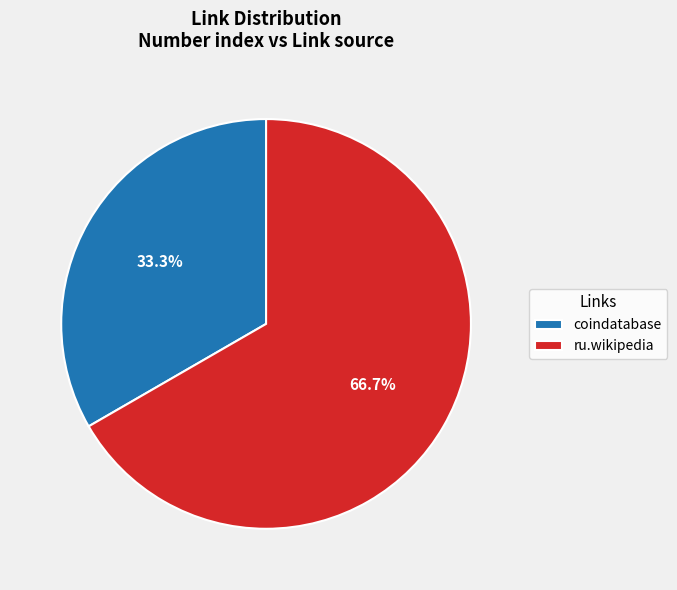

Count the number of slices in the pie.

2